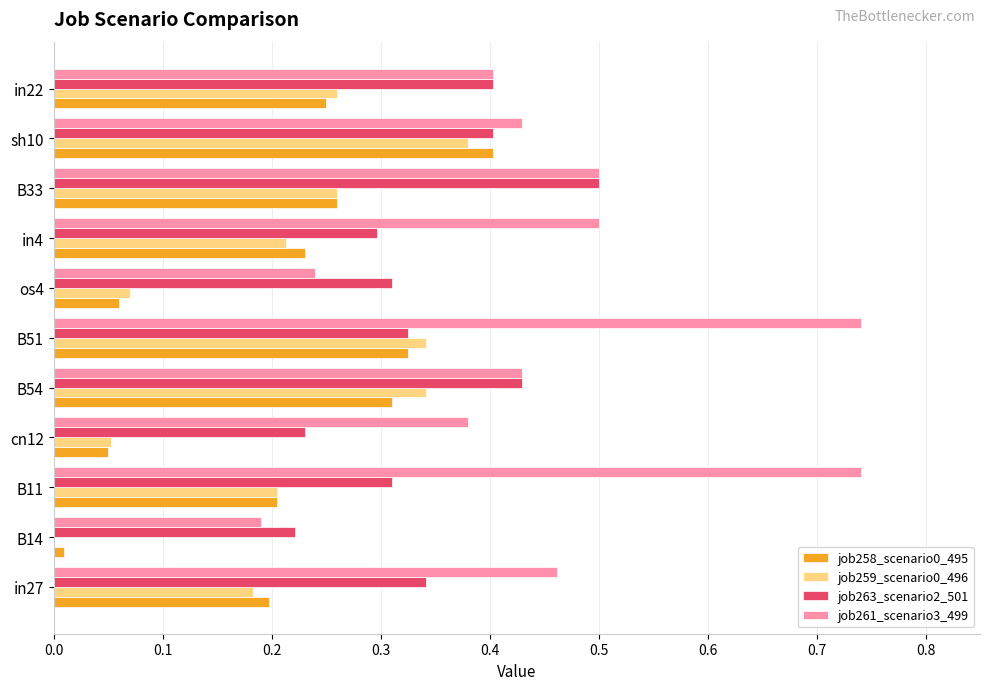

What is the sum of all job259_scenario0_496 values?

2.3